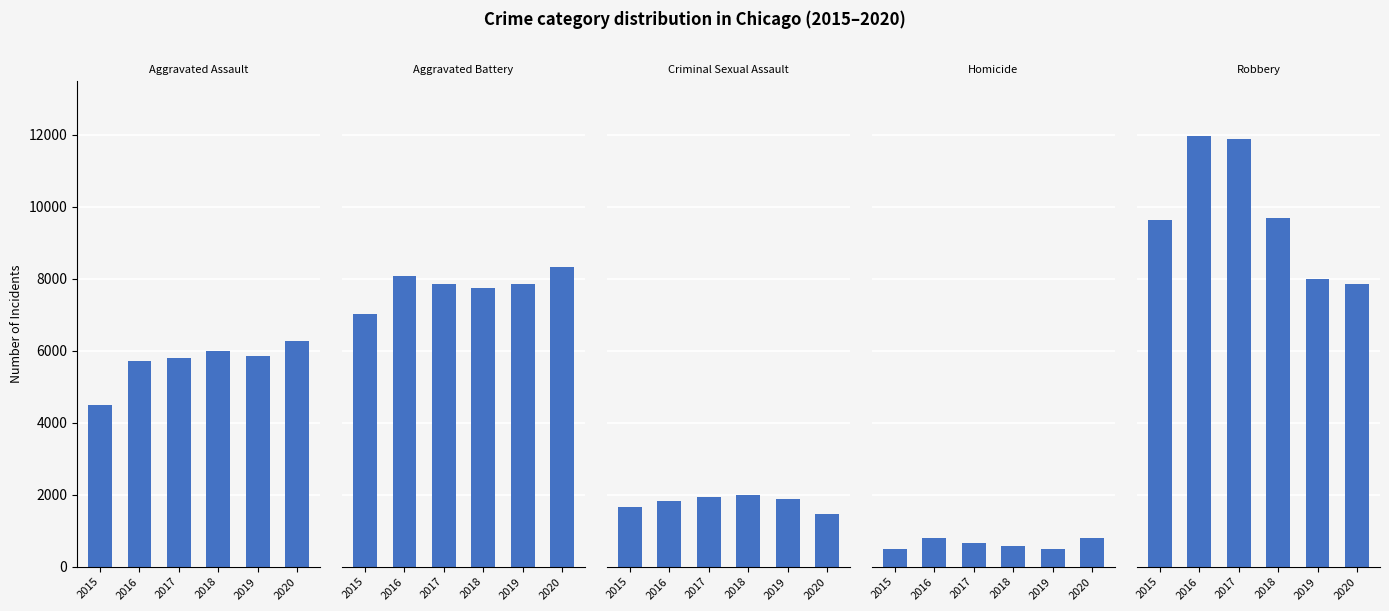

At which label is Criminal Sexual Assault closest to 1718?

2015